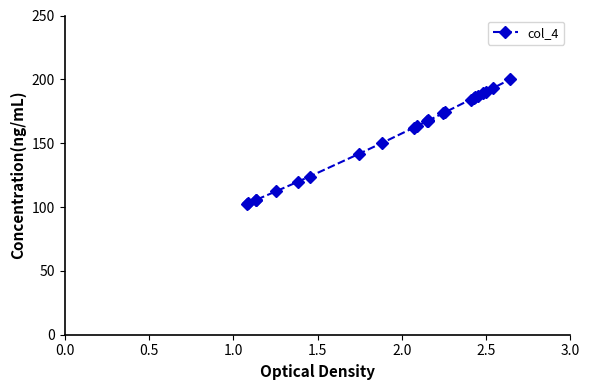

What is the minimum value shown in the chart?

102.6